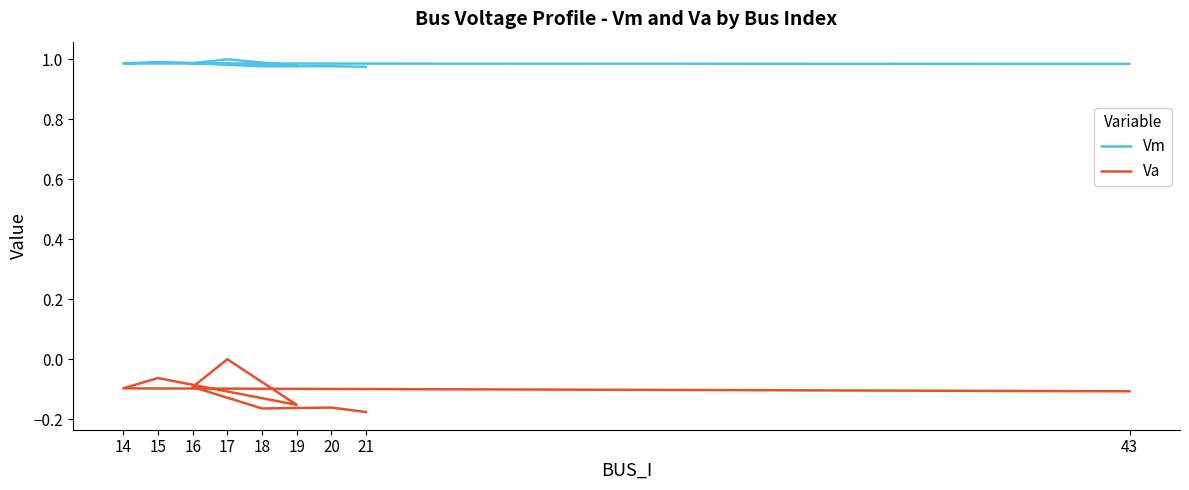

Between 19 and 20, which series saw the biggest shift?

Va